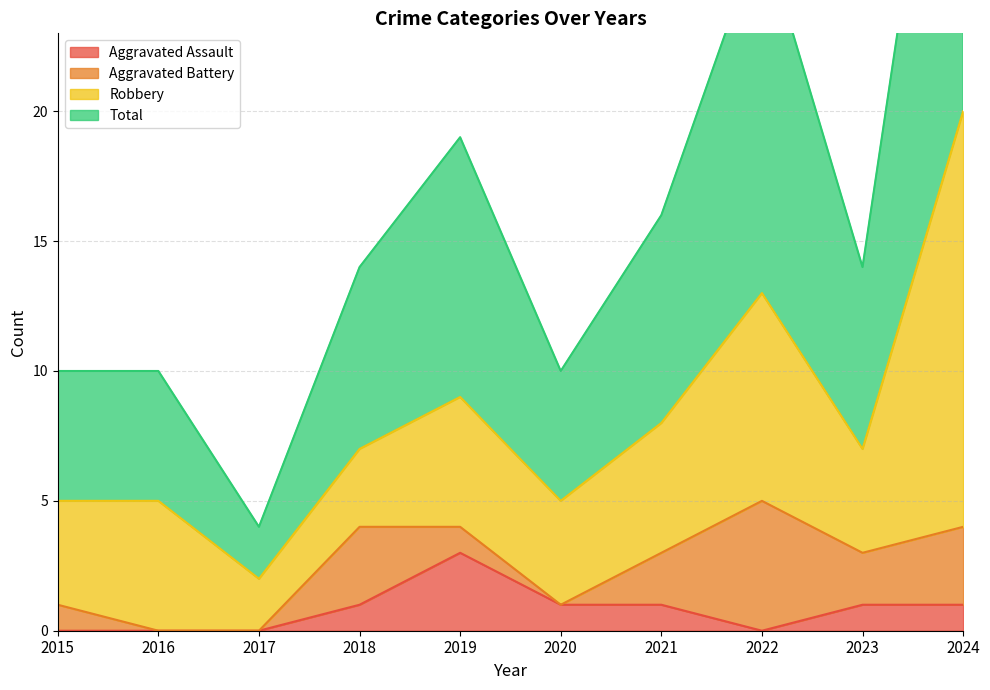

How many interior local valleys does the Aggravated Assault series have?

1